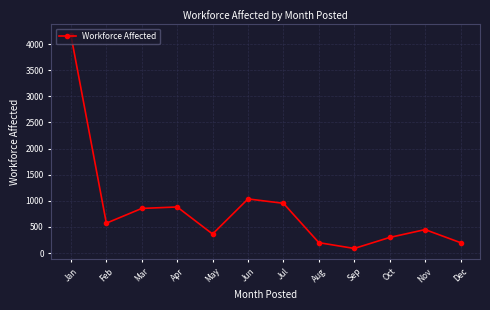

Where is the first local minimum?

Feb